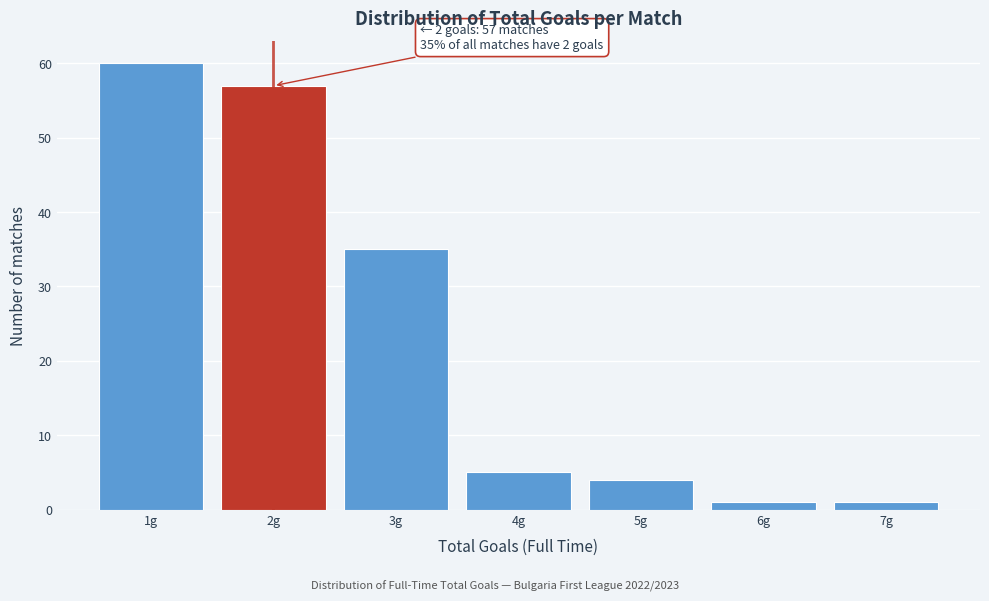

Which range on the x-axis has the tallest bar?

0.5 to 1.5